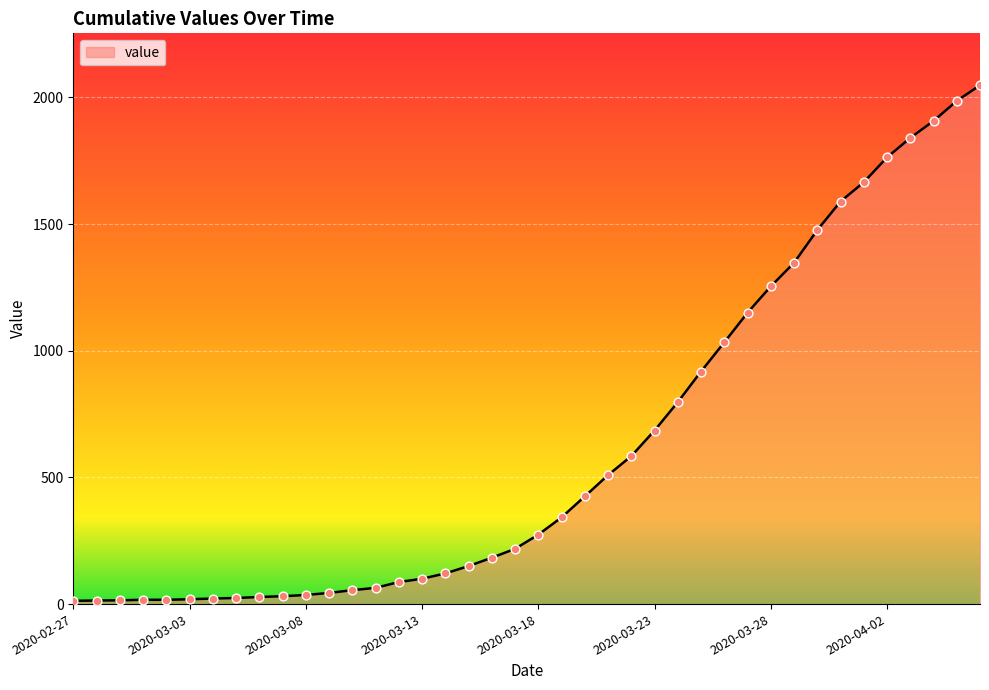

What is the greatest value displayed?

2048